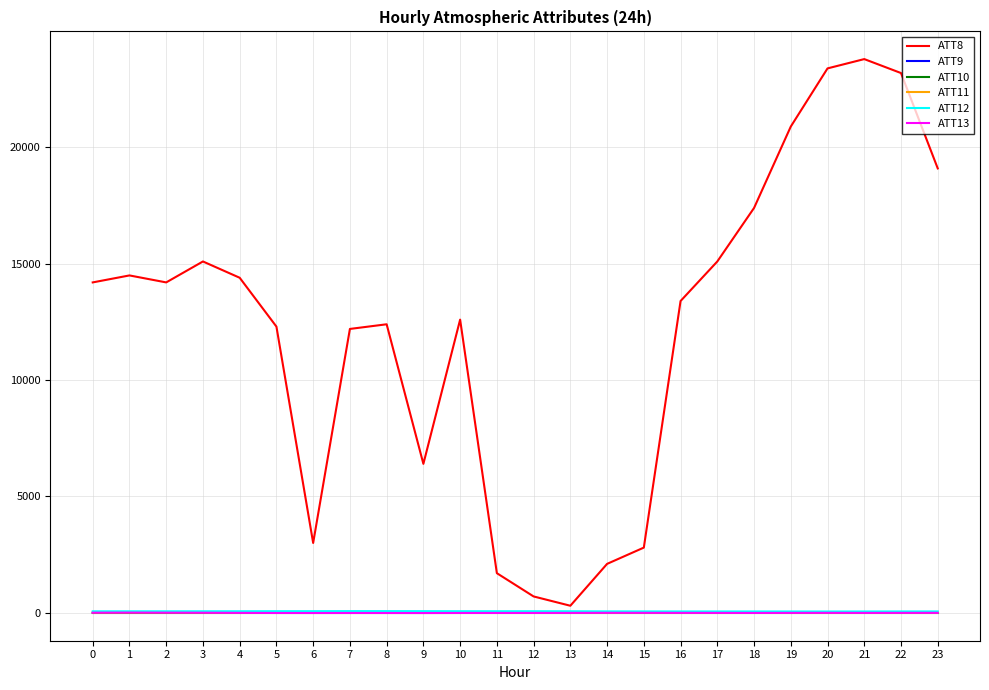

Which series has the widest spread of values?

ATT8